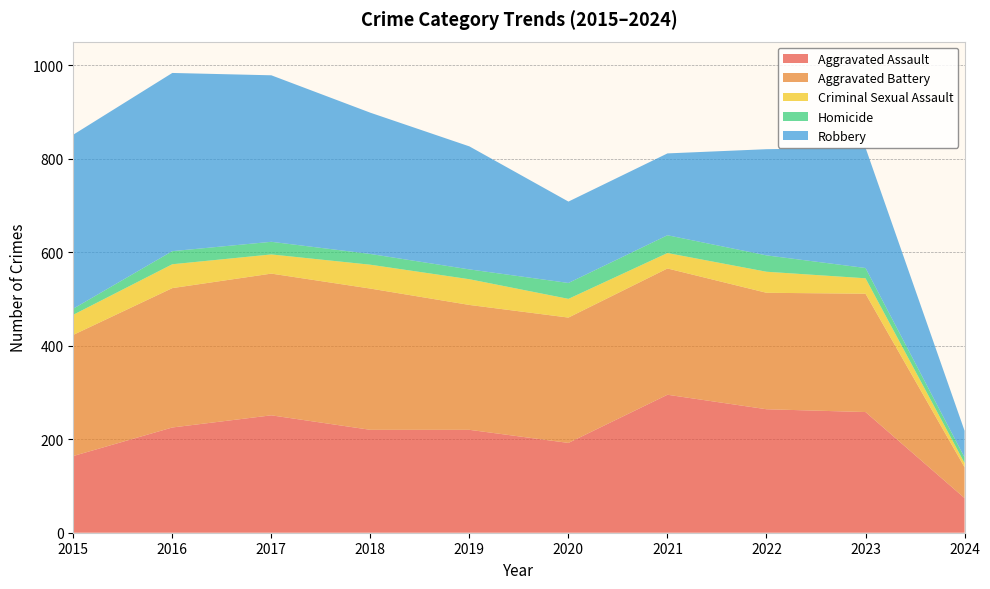

Reading right to left, what are all the values shown in this chart?

Aggravated Assault: 74	258	264	295	192	220	220	251	225	164
Aggravated Battery: 66	253	249	270	268	267	302	303	298	259
Criminal Sexual Assault: 9	33	45	33	40	55	51	41	51	43
Homicide: 12	22	35	38	34	21	23	27	28	13
Robbery: 57	257	227	175	174	263	302	356	381	372